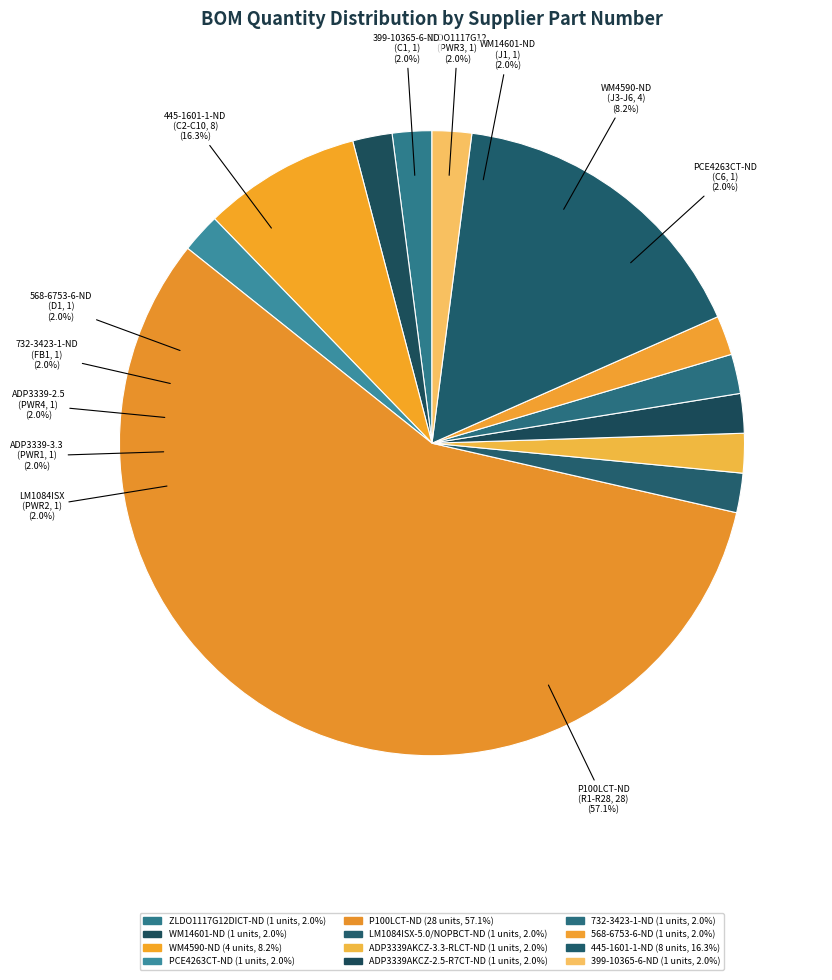

Is the sum of P100LCT-ND and 732-3423-1-ND greater than half?

Yes